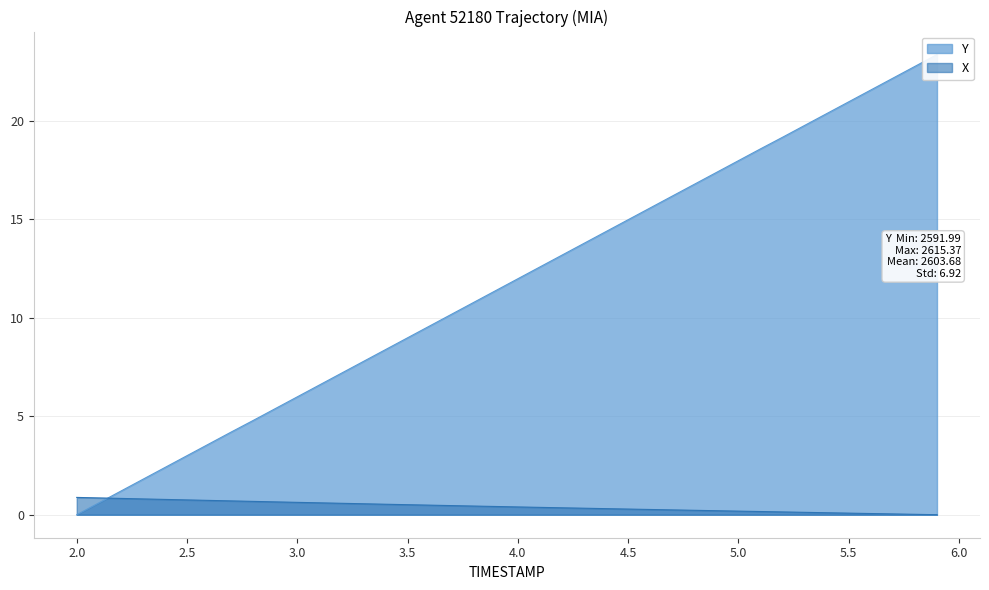

After their last crossing, which series has the higher values: X or Y?

Y